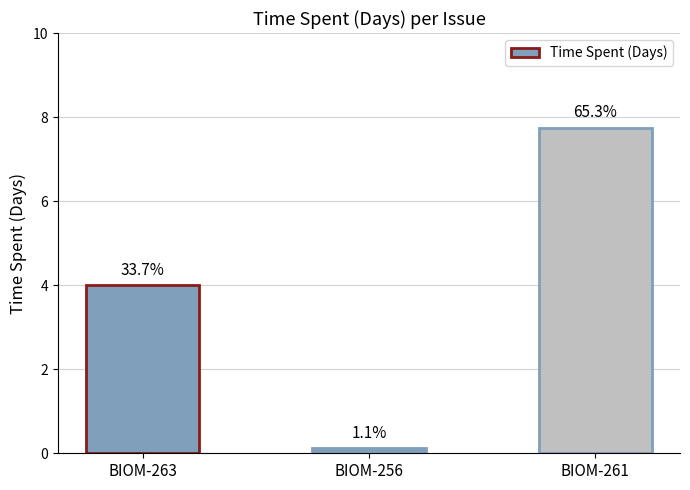

Are the bars horizontal?

No